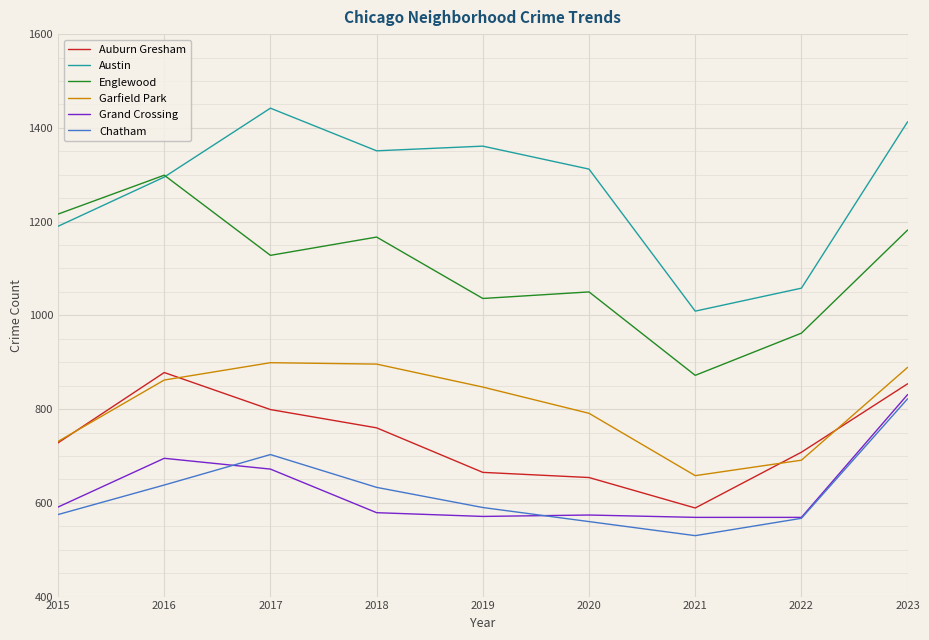

What is the difference between the Austin values at 2022 and 2019?

303